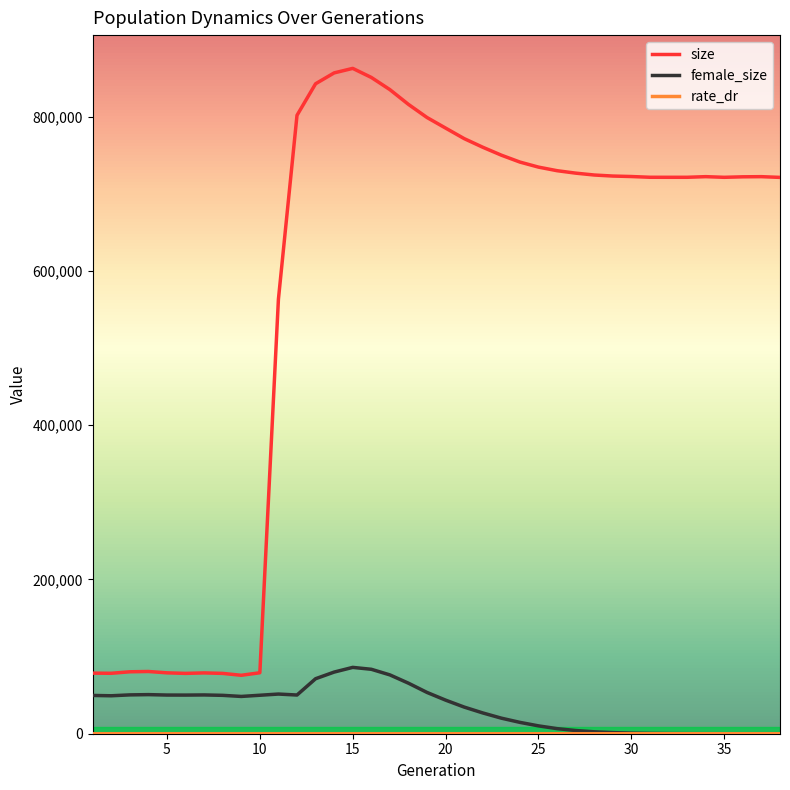

Which series has the largest range (max minus min)?

size